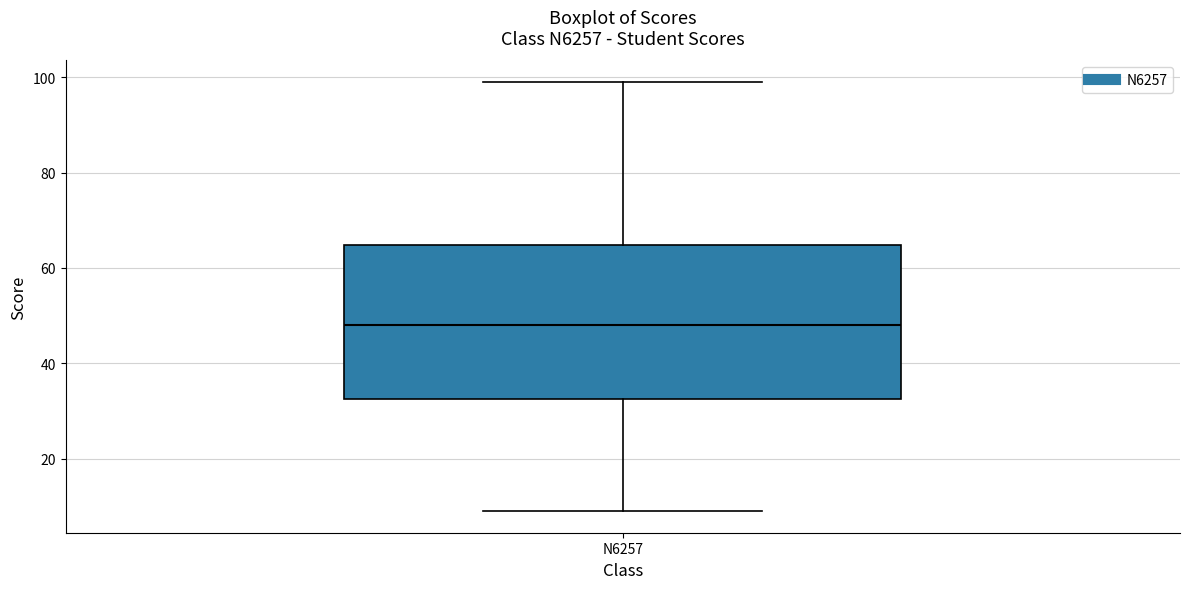

Where is the upper edge of the box for N6257 on the y-axis? The values are not printed on the chart, so give them approximately, as read against the axis.

64